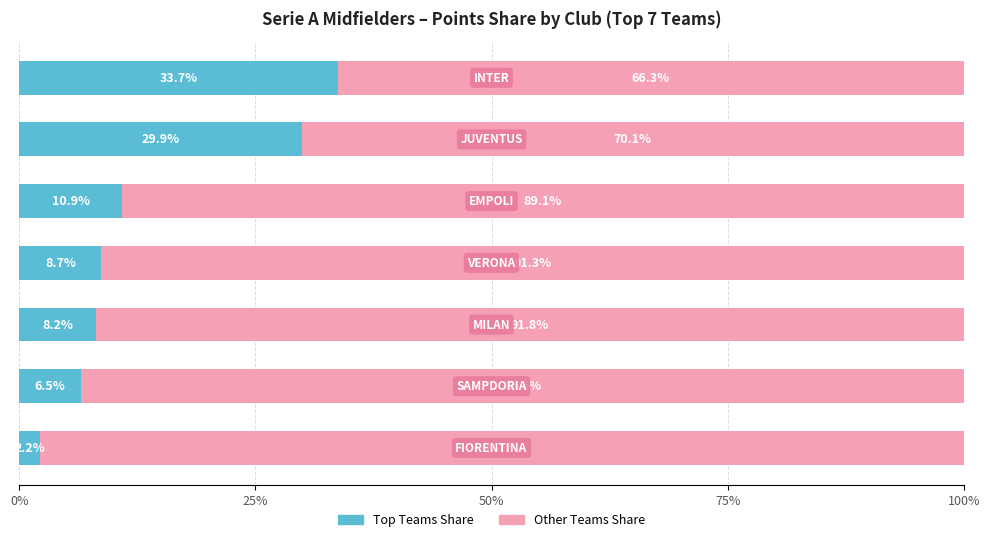

What is the lowest value of the Top Teams Share series?

2.2